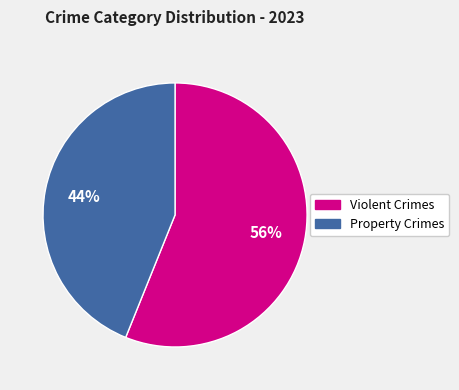

Is there a majority slice in this chart?

Yes